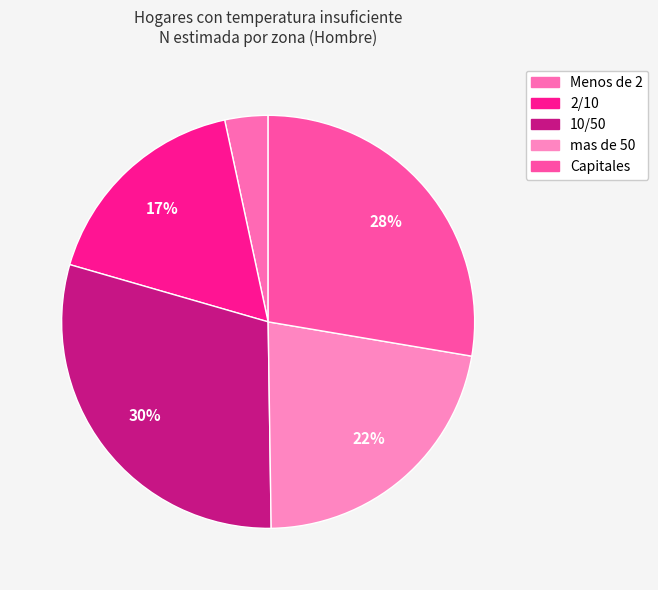

Count the number of slices in the pie.

5